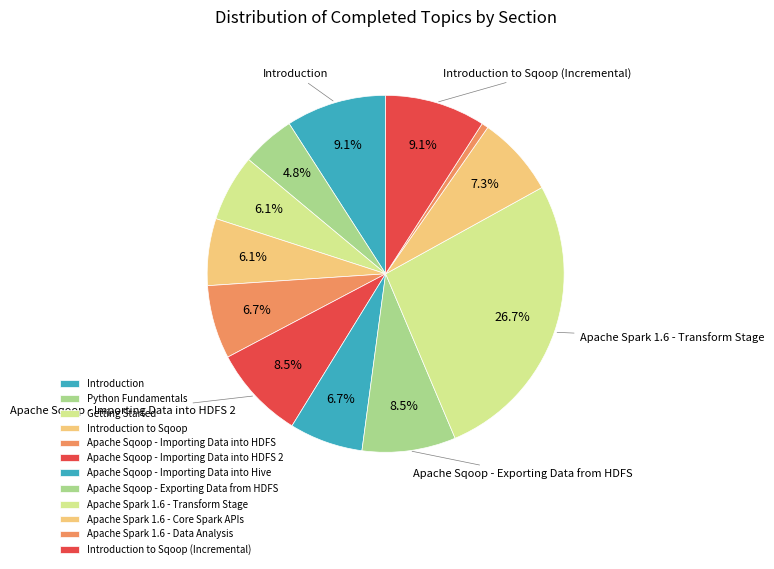

Count the number of slices in the pie.

12